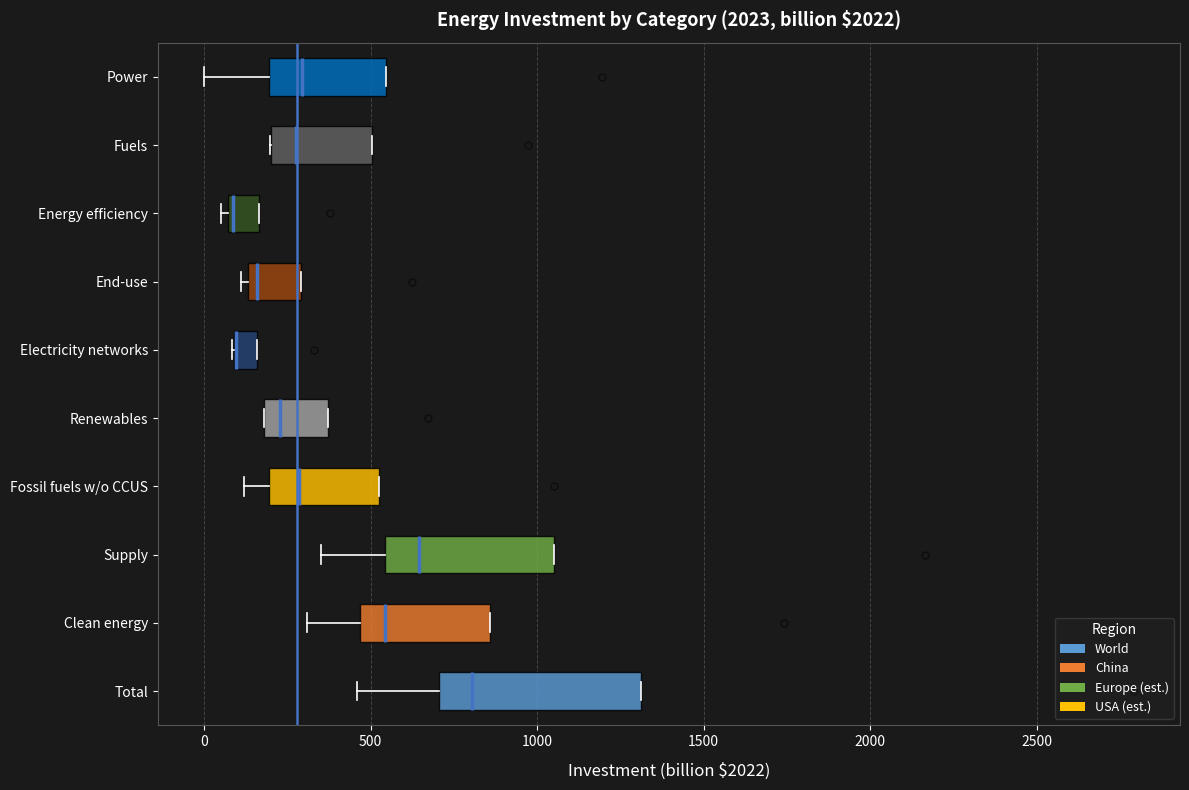

Which box is the widest, from its left edge to its right edge?

Total